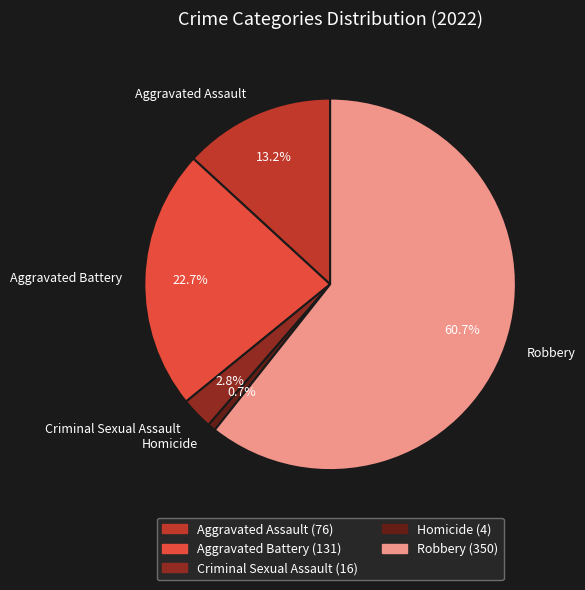

The Aggravated Battery slice represents 23% of the pie. True or false?

True